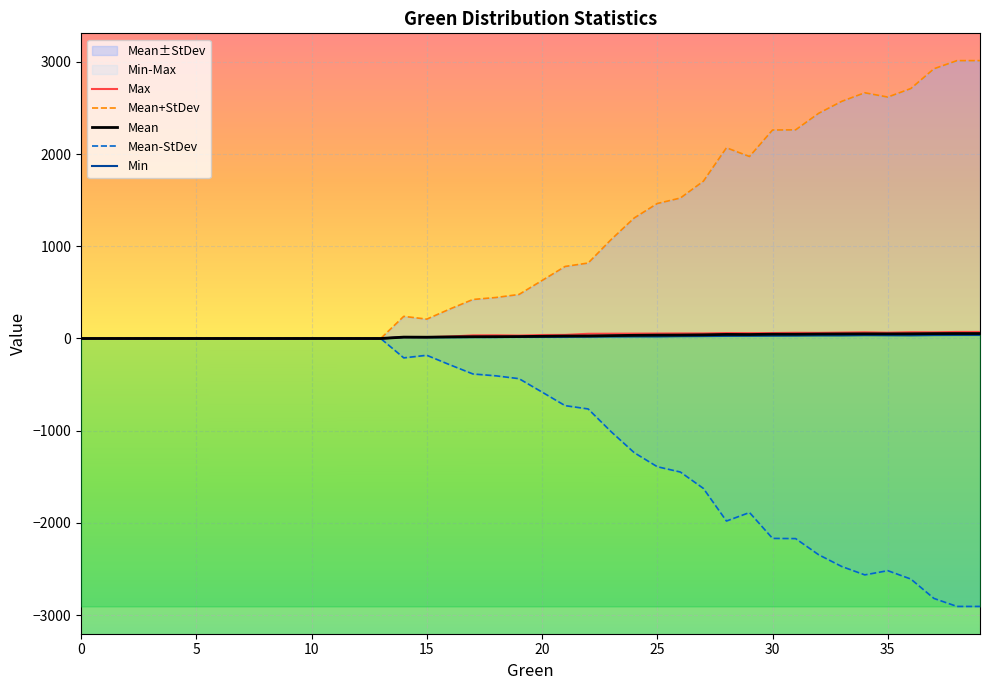

Reading left to right, what are all the values shown in this chart?

Max: 0.0	0.0	0.0	0.0	0.0	0.0	0.0	0.0	0.0	0.0	0.0	0.0	0.0	0.0	15.0	14.0	21.0	34.0	35.0	32.0	38.0	39.0	51.0	52.0	53.0	54.0	55.0	55.0	59.0	58.0	59.0	62.0	61.0	64.0	67.0	63.0	68.0	67.0	71.0	71.0
Mean+StDev: 0.0	0.0	0.0	0.0	0.0	0.0	0.0	0.0	0.0	0.0	0.0	0.0	0.0	0.0	240.0	210.0	319.5	423.0	444.6	477.5	628.8	781.2	818.2	1073.5	1307.3	1463.6	1523.0	1705.8	2067.9	1973.5	2260.7	2262.4	2441.7	2571.3	2664.4	2617.9	2710.5	2924.6	3013.0	3013.0
Mean: 0.0	0.0	0.0	0.0	0.0	0.0	0.0	0.0	0.0	0.0	0.0	0.0	0.0	0.0	15.0	14.0	17.2	19.2	19.9	21.0	23.9	26.6	27.2	31.1	34.5	36.6	37.6	40.0	44.3	43.2	46.6	46.4	48.4	49.6	50.6	50.2	51.0	53.1	53.8	53.8
Mean-StDev: 0.0	0.0	0.0	0.0	0.0	0.0	0.0	0.0	0.0	0.0	0.0	0.0	0.0	0.0	-210.0	-182.0	-285.0	-384.5	-404.8	-435.5	-581.0	-728.0	-763.8	-1011.4	-1238.3	-1390.5	-1447.8	-1625.7	-1979.3	-1887.1	-2167.6	-2169.7	-2344.9	-2472.1	-2563.2	-2517.6	-2608.6	-2818.4	-2905.3	-2905.3
Min: 0.0	0.0	0.0	0.0	0.0	0.0	0.0	0.0	0.0	0.0	0.0	0.0	0.0	0.0	15.0	14.0	14.0	15.0	15.0	17.0	17.0	18.0	20.0	21.0	22.0	22.0	25.0	26.0	28.0	29.0	30.0	31.0	33.0	33.0	36.0	35.0	34.0	37.0	38.0	38.0